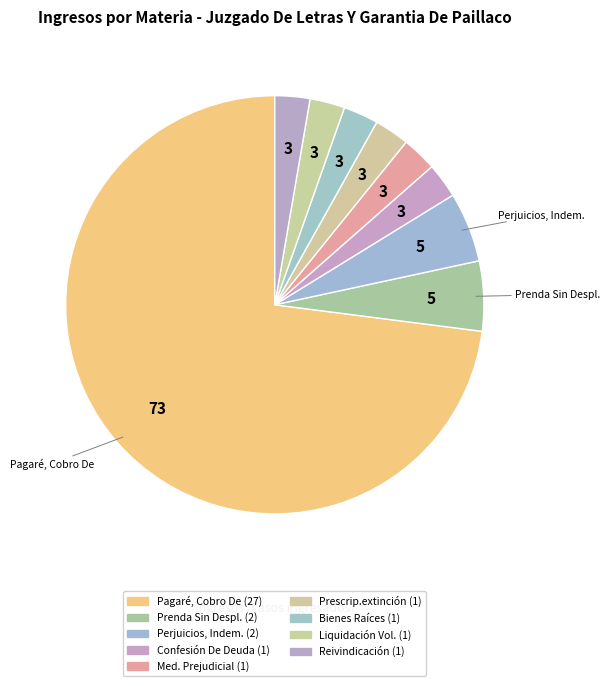

How many segments does this pie chart have?

9